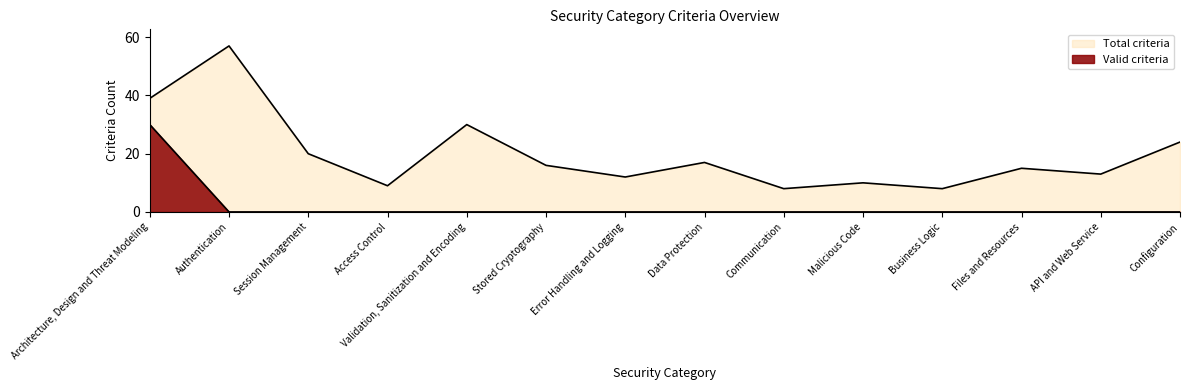

What is the difference between the maximum and second lowest values in the Total criteria series?

49